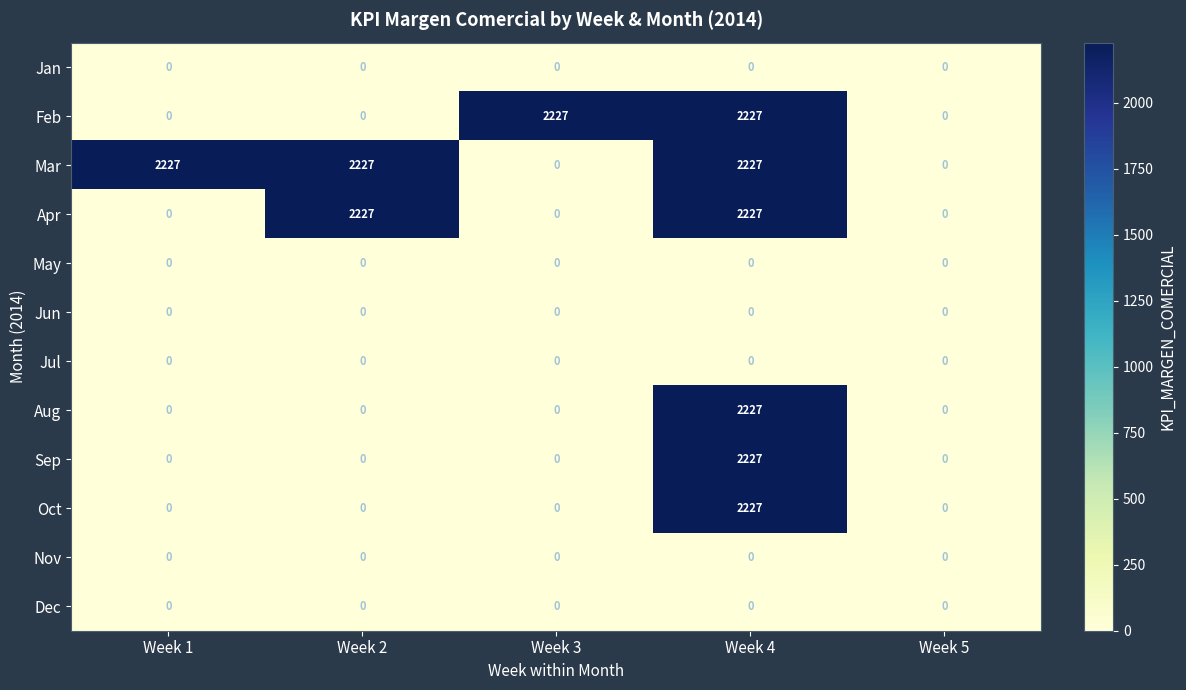

At how many categories does at least one series exceed 826?

4